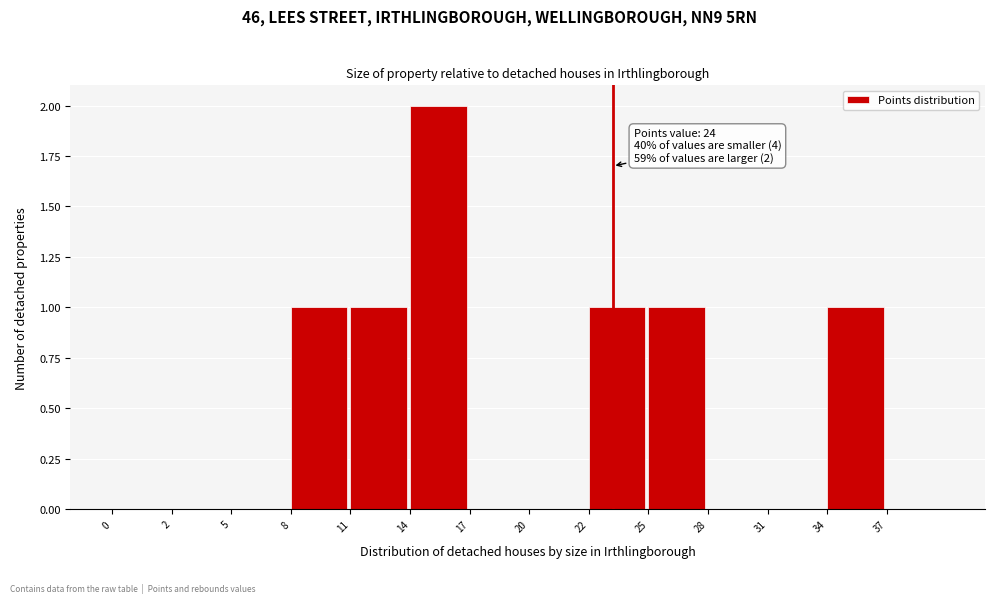

Reading left to right, extract all data points from this chart.

0=0	2=0	5=0	8=1	11=1	14=2	17=0	20=0	22=1	25=1	28=0	31=0	34=1	37=0